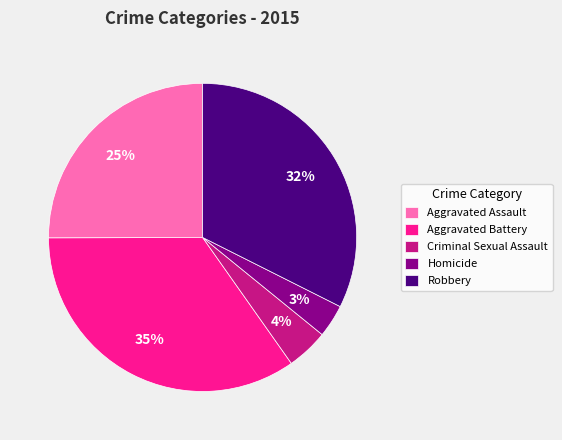

To the nearest percent, what is the difference between the Aggravated Battery and Aggravated Assault slice percentages?

10%